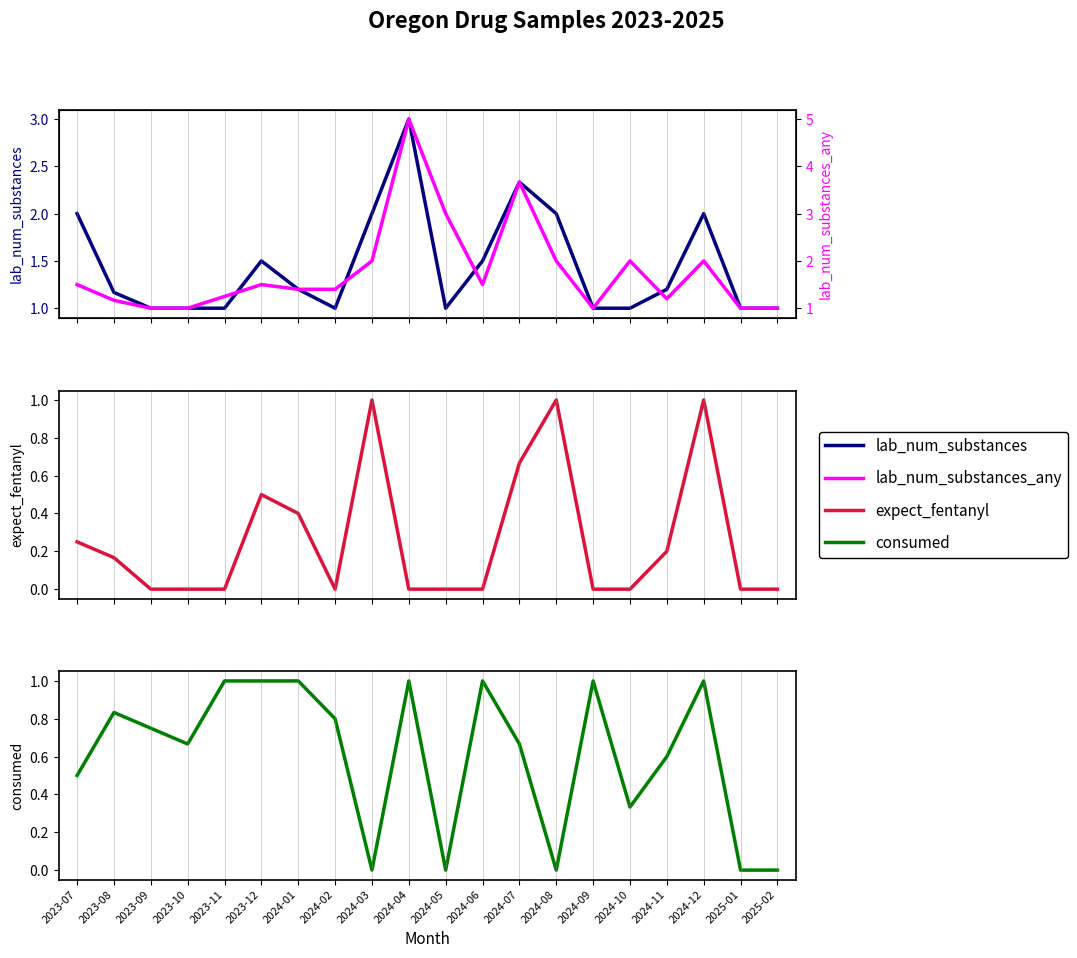

True or false: lab_num_substances_any and consumed intersect in this chart.

False